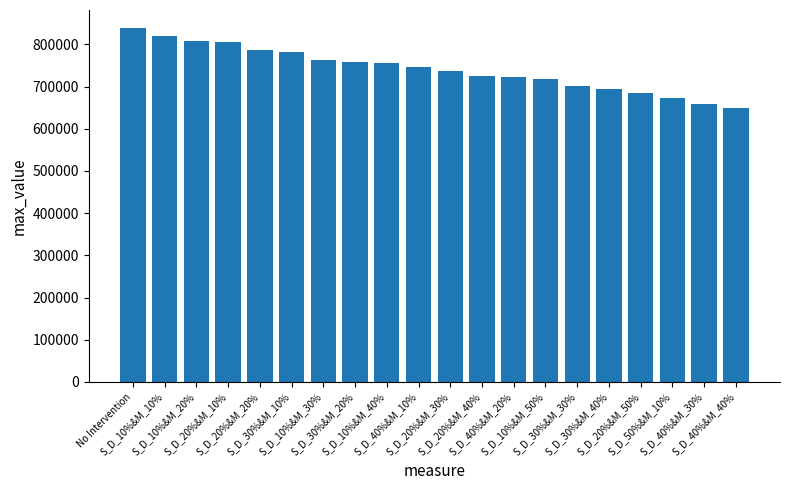

How many data points are less than 745445?

10